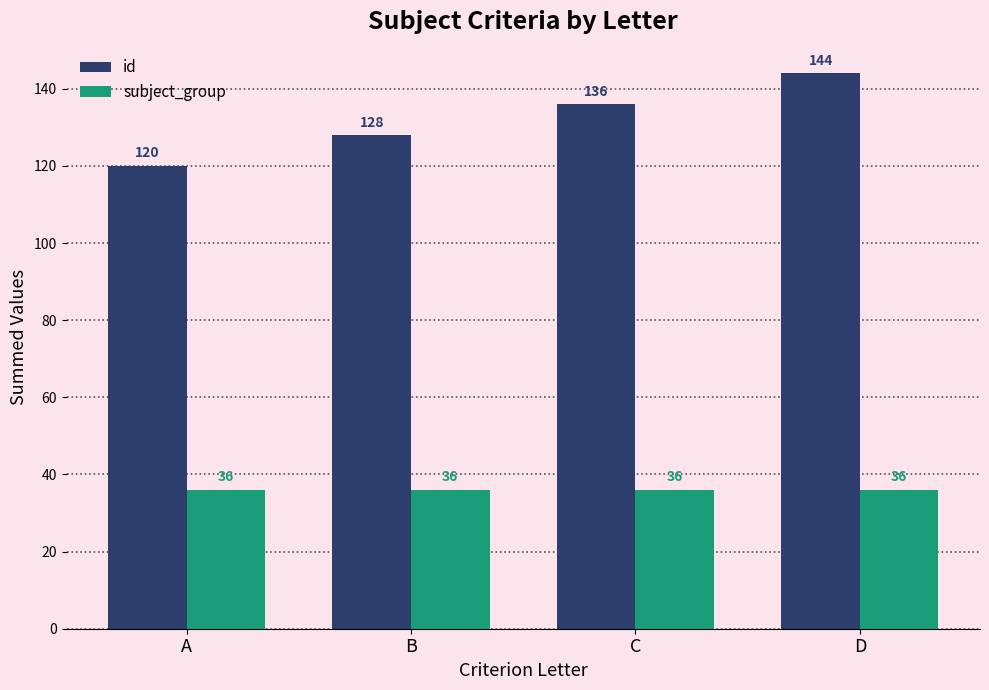

Where is id nearest to the value 132?

B